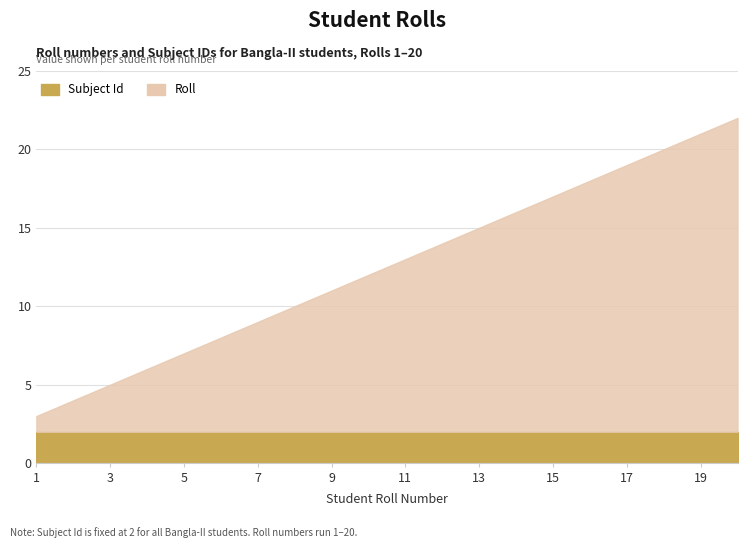

At 3, list the series in order from smallest to largest.

Subject Id, Roll